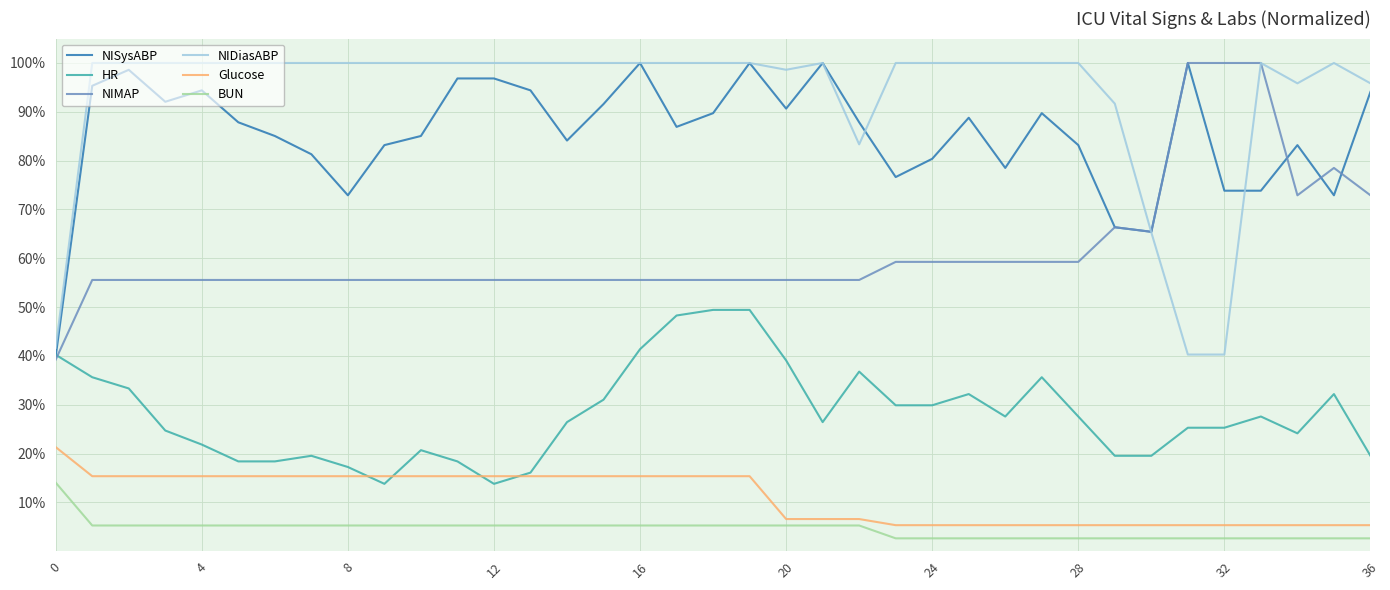

How many times do NISysABP and NIMAP cross each other?

3